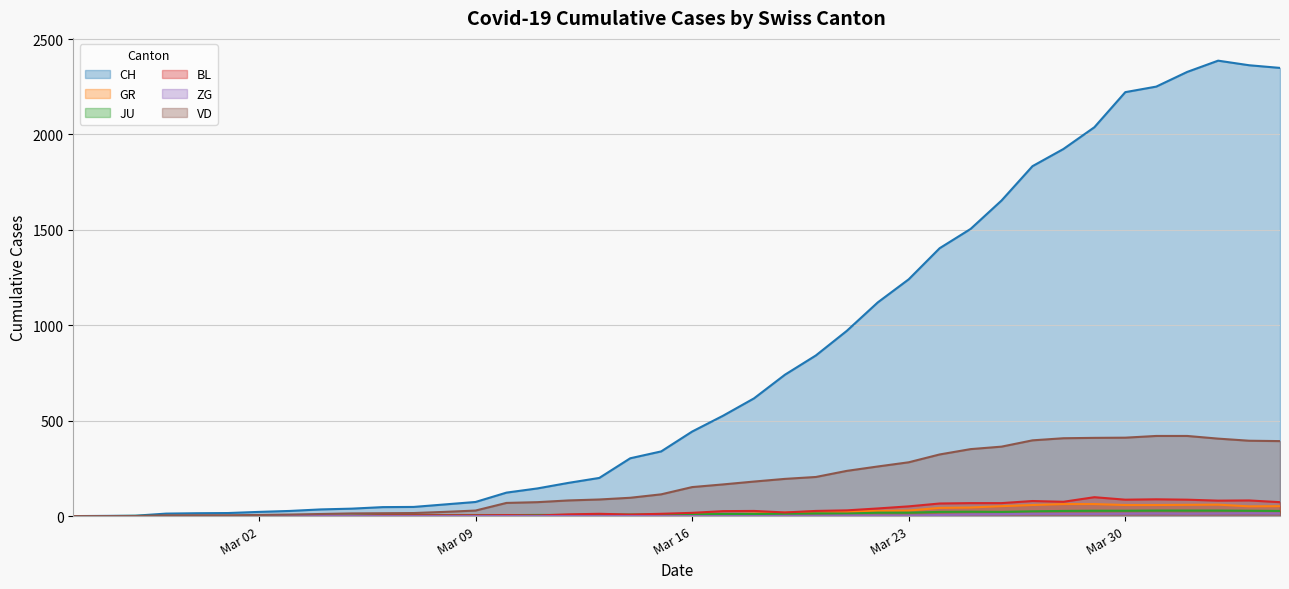

Reading left to right, extract all data points from this chart.

CH: 0	1	2	13	15	16	22	27	35	39	47	48	61	74	123	145	174	200	303	339	443	526	617	741	842	971	1120	1241	1404	1505	1654	1834	1924	2038	2222	2251	2328	2387	2363	2349
GR: 0	0	0	0	0	0	0	0	0	0	0	0	0	0	0	0	0	0	6	0	9	9	13	18	24	24	27	29	43	45	52	58	63	63	58	58	59	60	51	52
JU: 0	0	1	1	1	1	1	1	1	2	5	5	5	5	5	6	6	8	8	9	9	11	11	12	14	13	18	18	22	23	22	25	27	28	28	29	29	29	28	27
BL: 0	0	0	0	1	1	1	1	1	1	4	4	4	4	5	3	9	12	8	12	17	26	27	19	27	30	40	51	66	68	68	79	75	99	86	88	86	81	82	73
ZG: 0	0	0	0	0	0	0	0	0	0	0	0	0	0	0	0	0	0	0	0	0	0	0	1	1	3	3	3	6	9	10	12	12	12	13	14	13	14	15	14
VD: 0	0	0	4	4	4	6	8	11	14	15	16	22	29	69	73	82	87	96	114	152	166	181	195	205	237	260	282	323	351	364	397	408	410	411	420	420	406	395	393